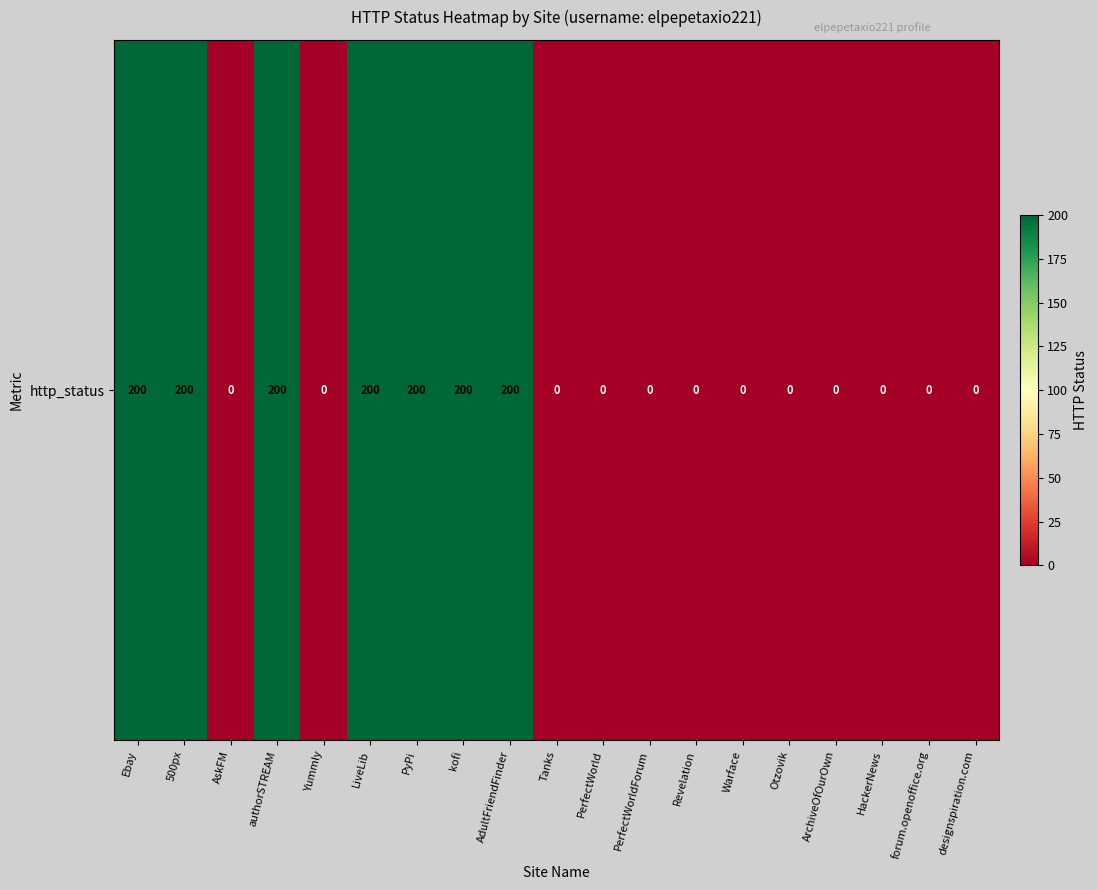

At which label is the value closest to 100?

Ebay